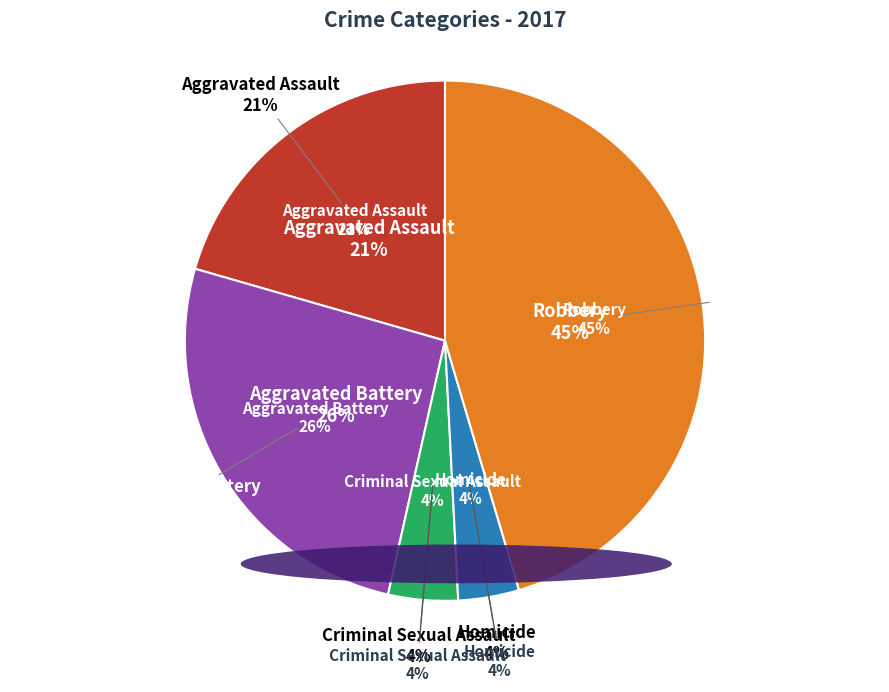

Between Aggravated Battery and Aggravated Assault, which is larger?

Aggravated Battery